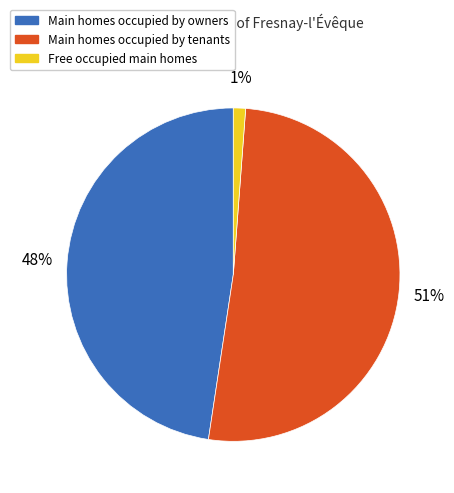

To the nearest percent, what is the average slice percentage?

33%